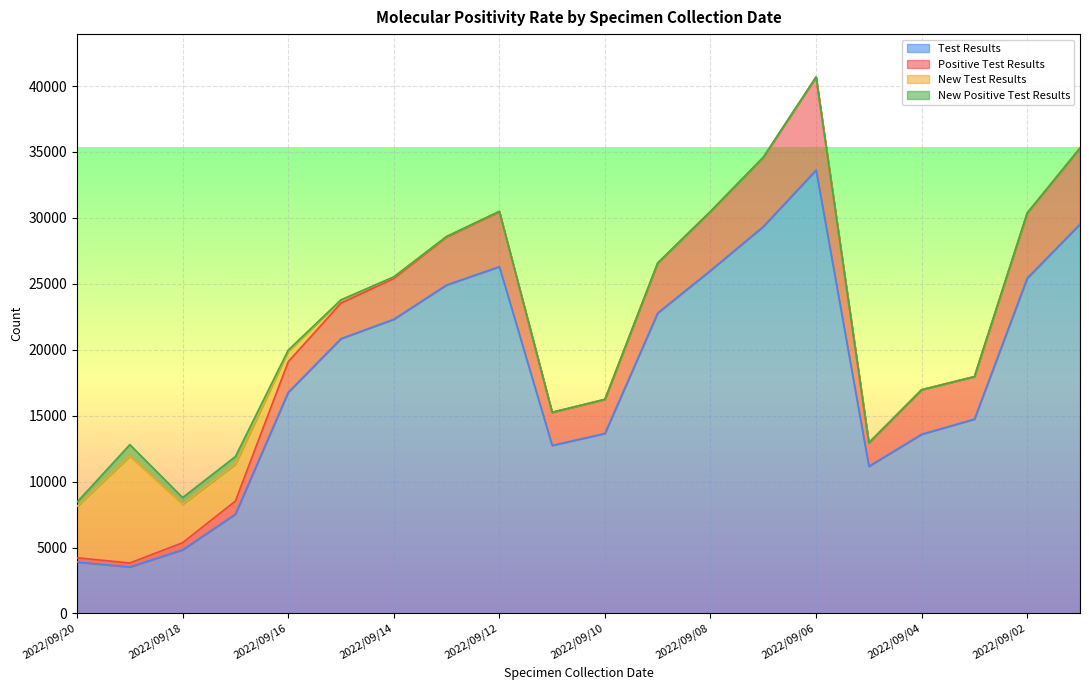

Which series has the largest total across all categories?

Test Results